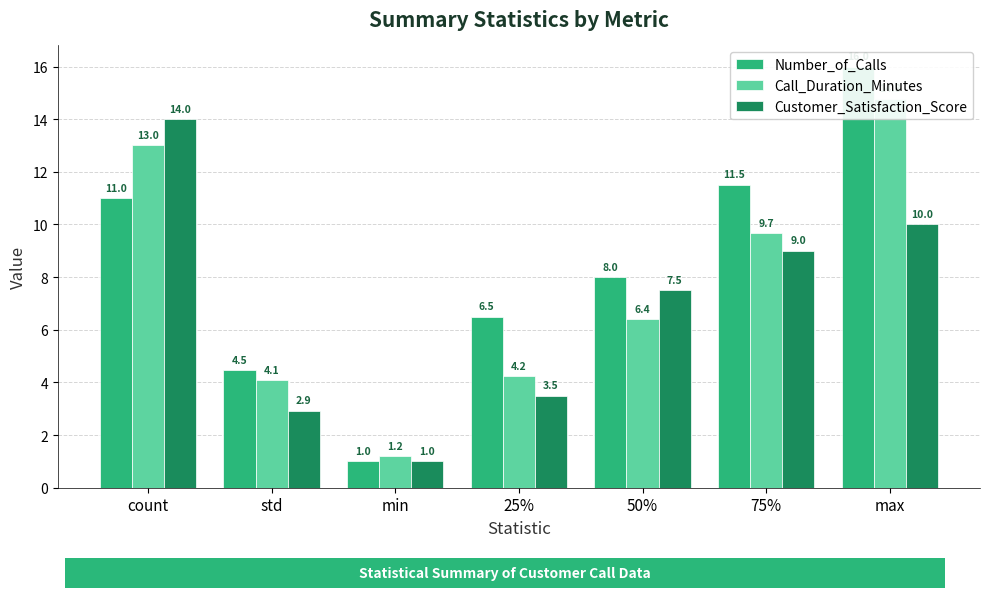

What is the label of the 4th bar from the left?

25%